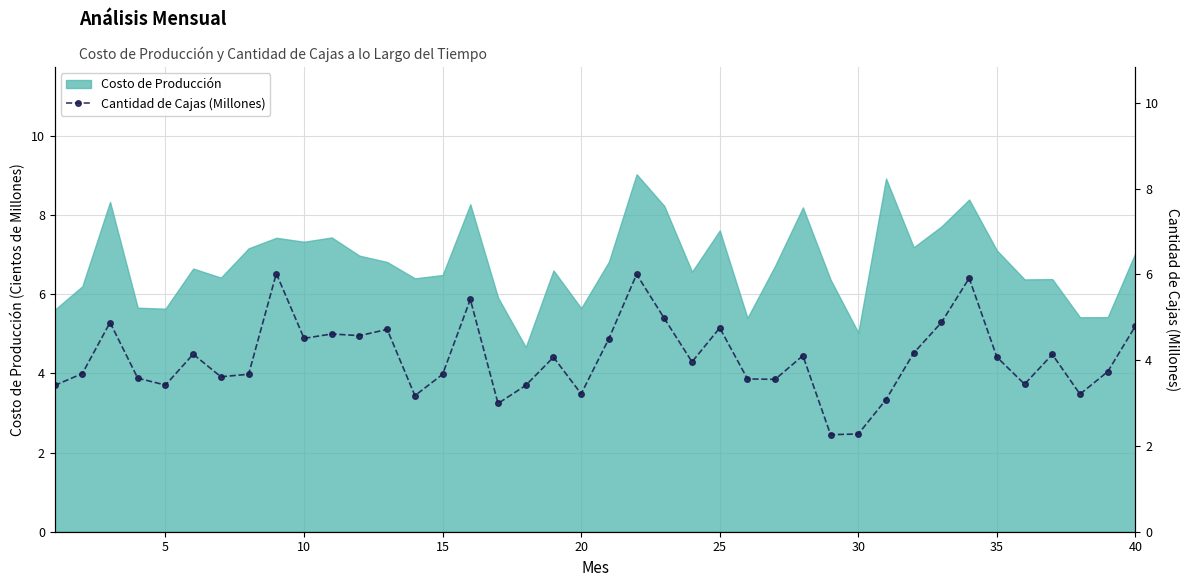

True or false: there are more than 0 points higher than both neighbors.

True